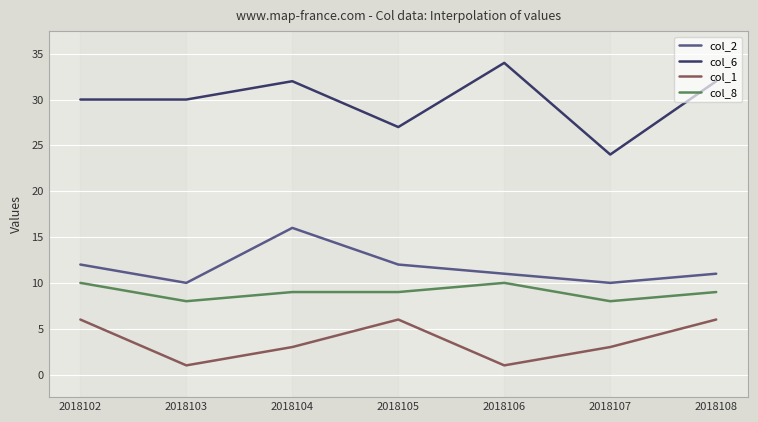

At how many categories does at least one series exceed 32?

1